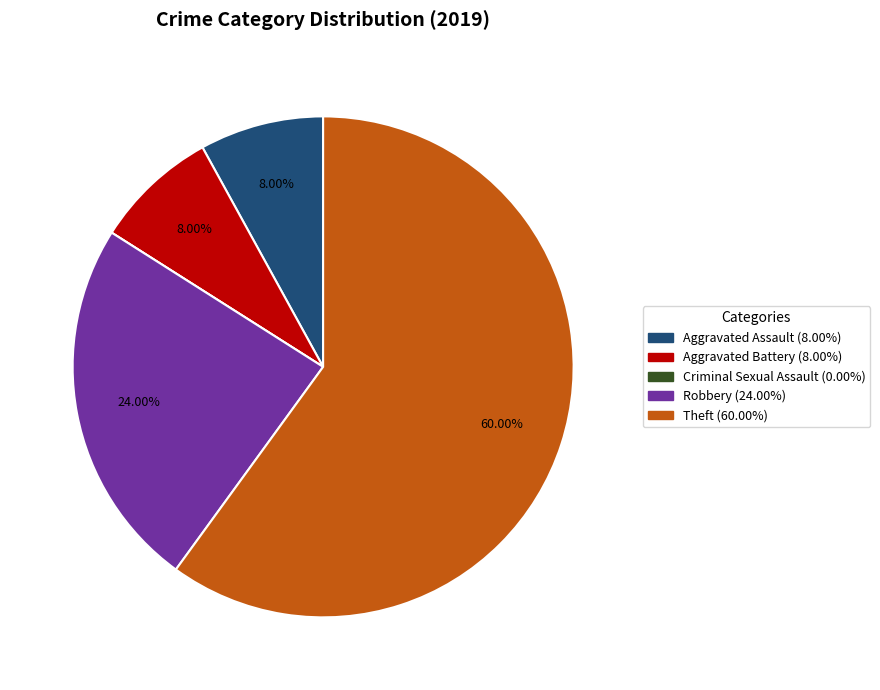

What percentage is the Aggravated Battery slice, to the nearest percent?

8%